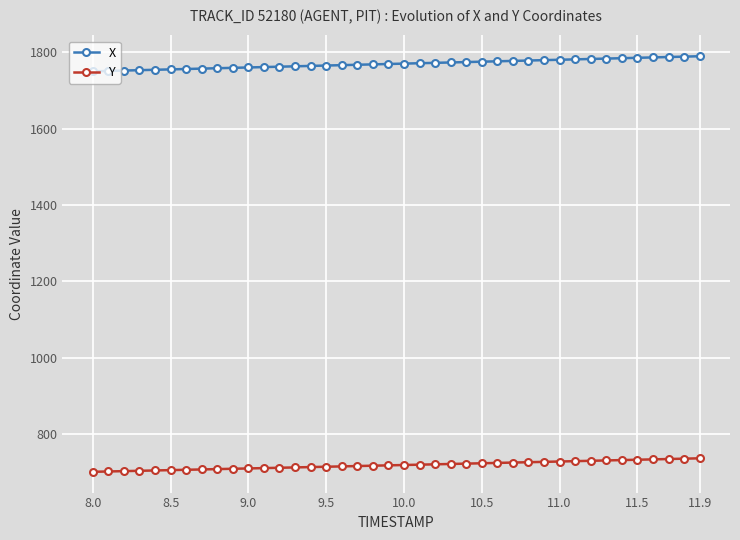

What is the sum of all X values?

70812.2